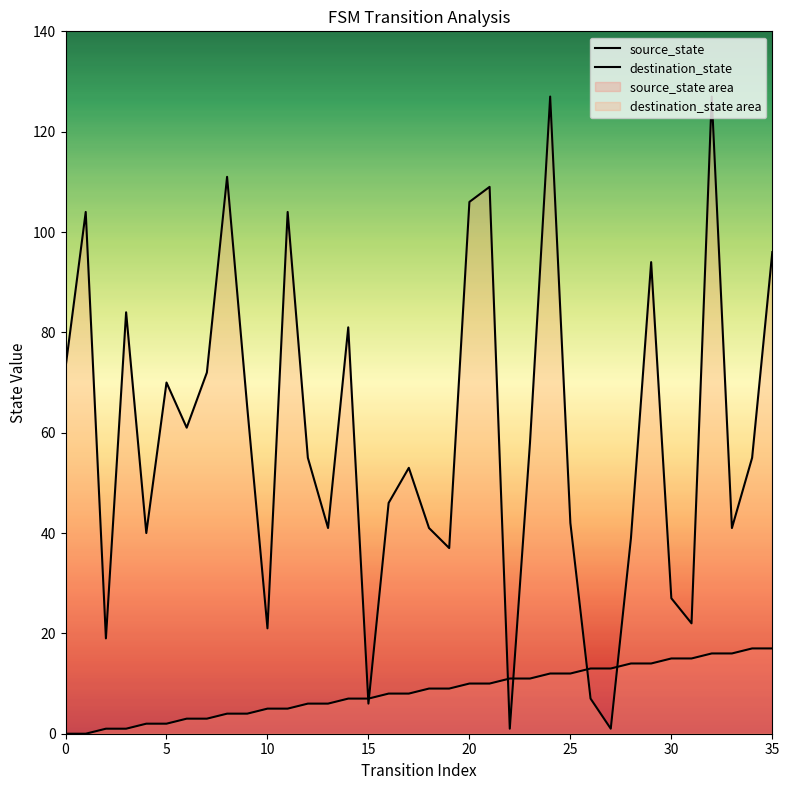

True or false: destination_state and source_state intersect in this chart.

True